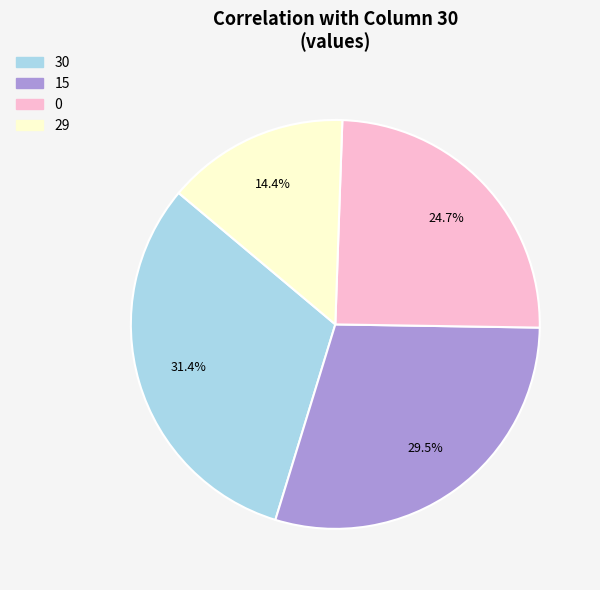

True or false: 15 accounts for 19% of the total.

False